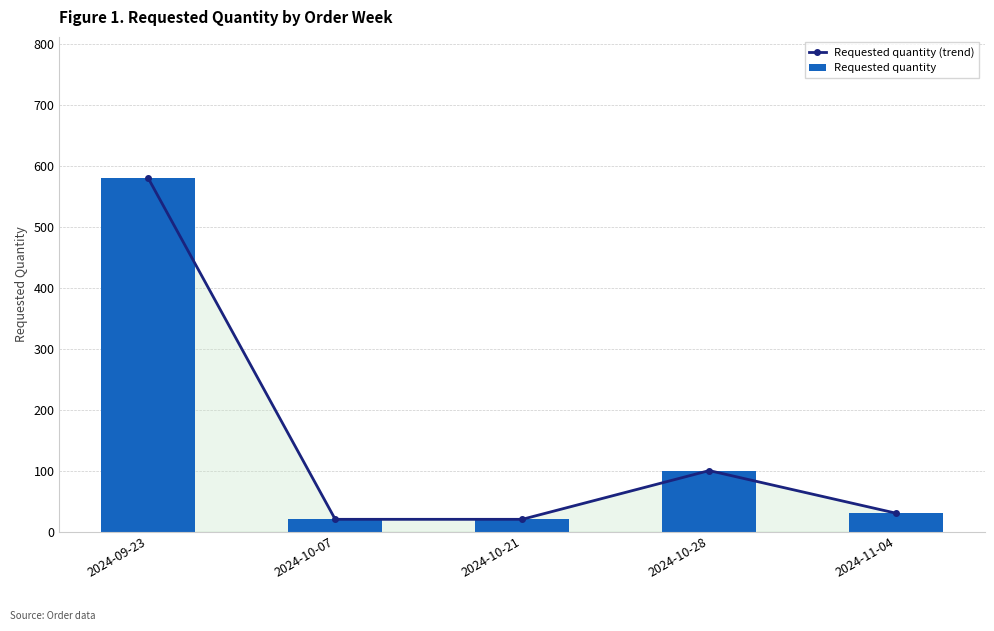

Which category has the lowest value in the Requested quantity series?

2024-10-07